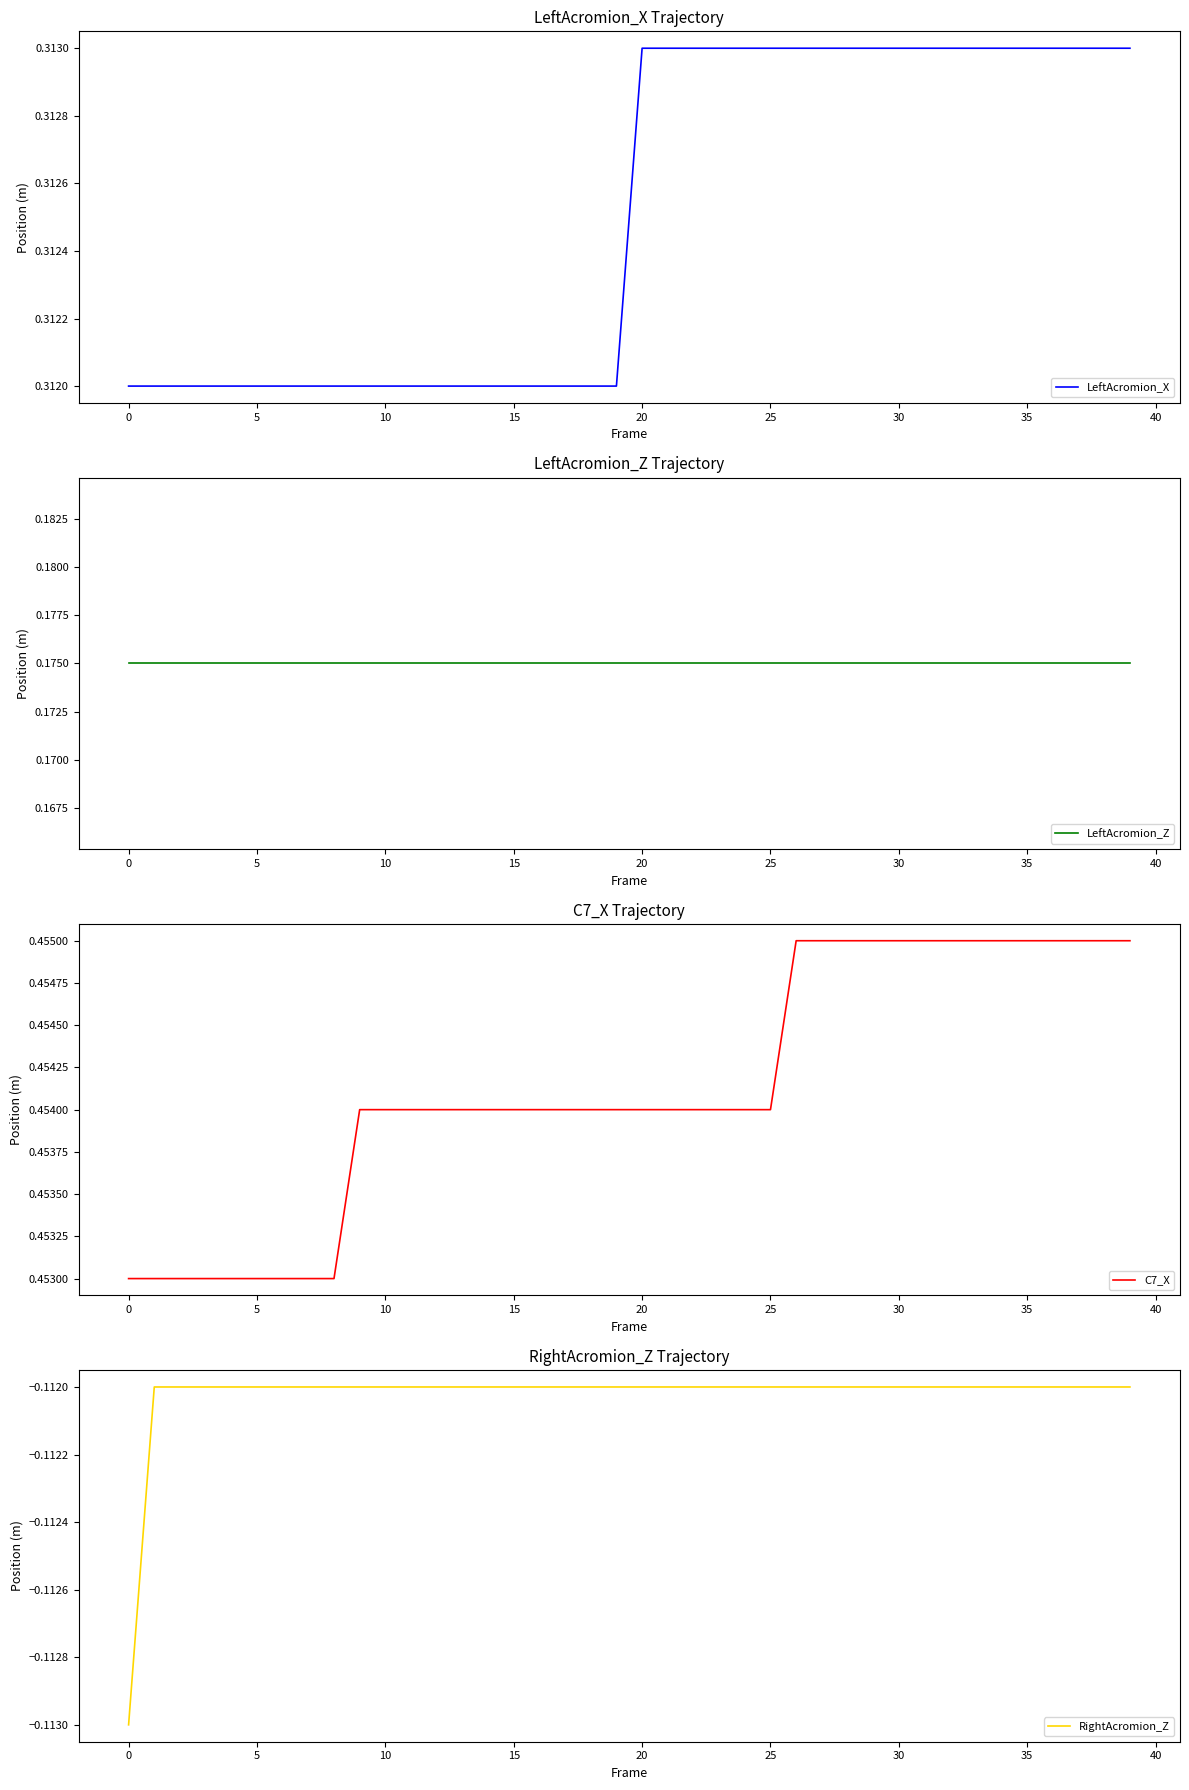

Count the number of categories in the chart.

40